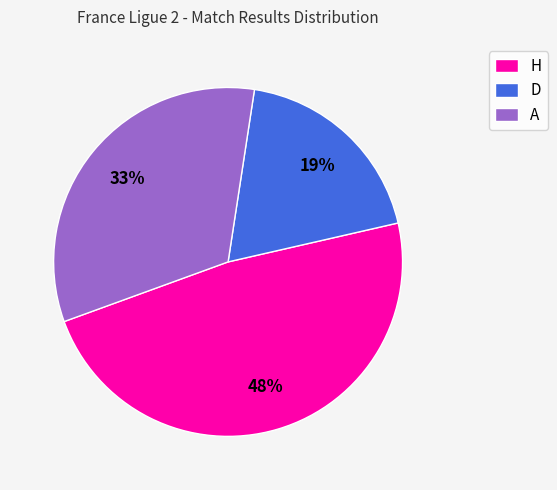

Does any single category account for the majority?

No